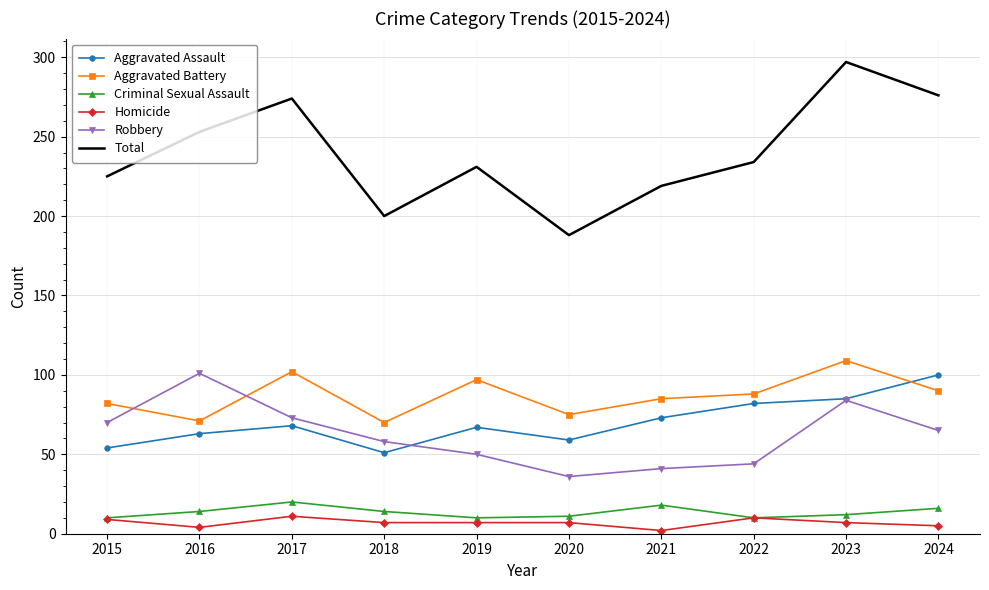

Which series has the largest range (max minus min)?

Total